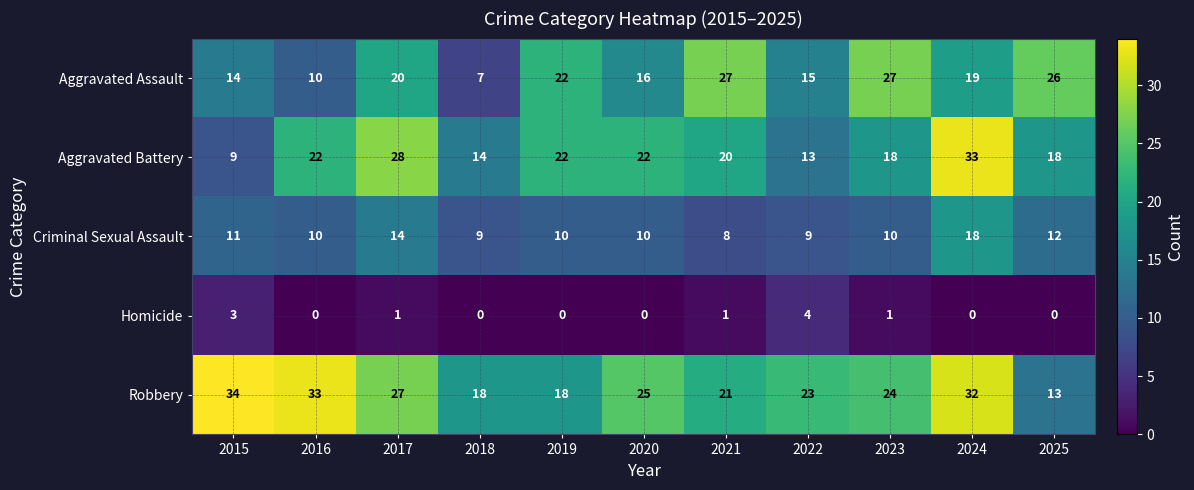

List the series in order of their peak value, highest first.

Robbery, Aggravated Battery, Aggravated Assault, Criminal Sexual Assault, Homicide